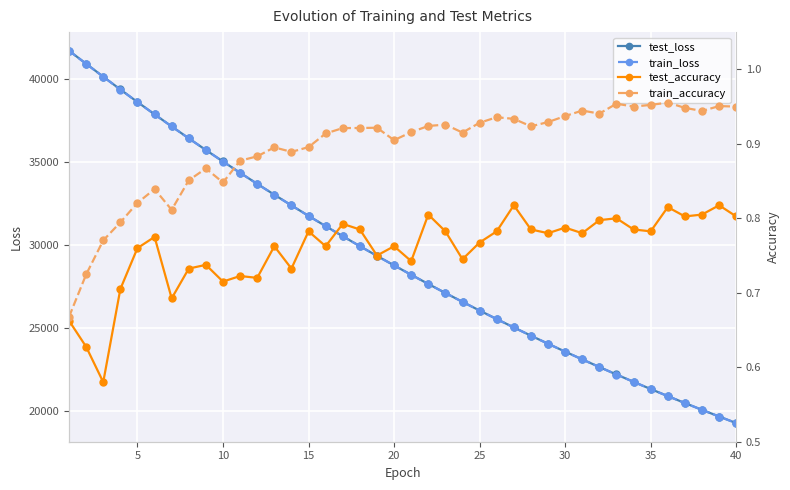

The train_loss series shows 40253.8 at 30. True or false?

False